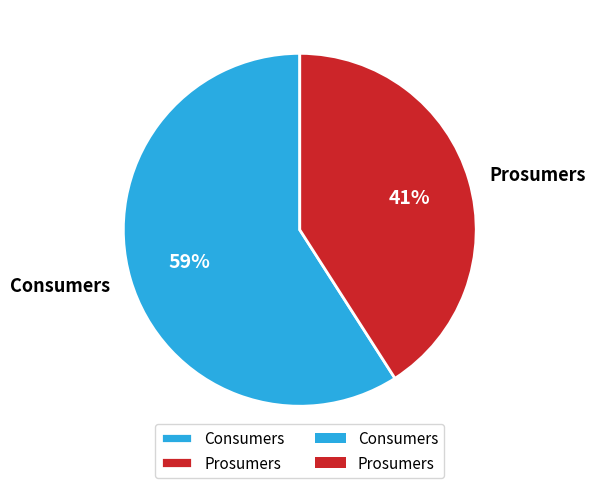

To the nearest percent, what is the average slice percentage?

50%